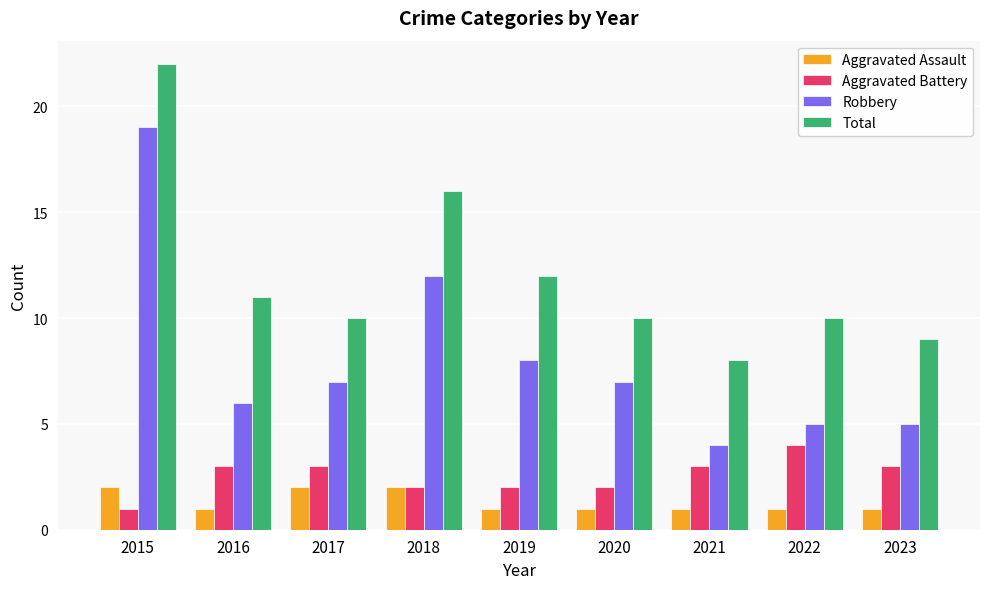

Is the value of Total at 2021 greater than the value of Aggravated Battery at 2015?

Yes